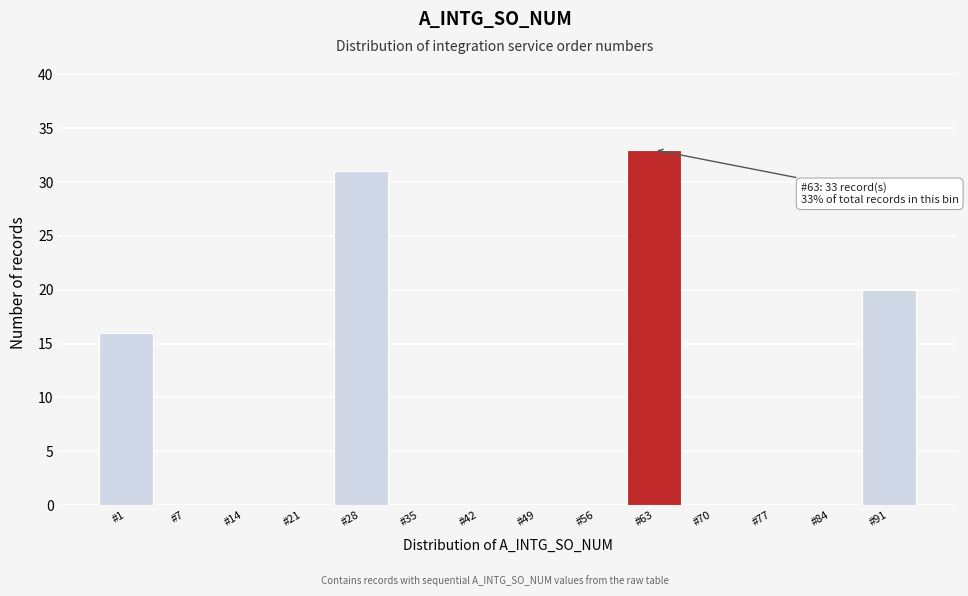

Reading left to right, extract all data points from this chart.

#1=16	#7=0	#14=0	#21=0	#28=31	#35=0	#42=0	#49=0	#56=0	#63=33	#70=0	#77=0	#84=0	#91=20